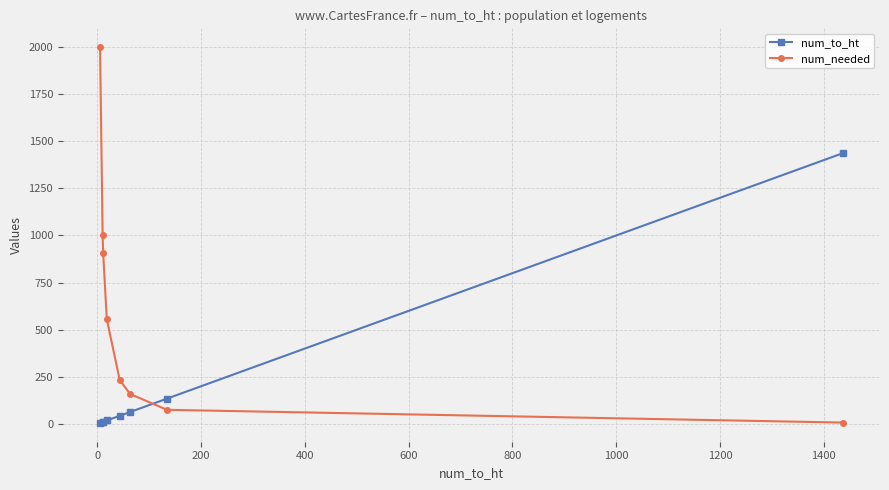

True or false: num_needed has more than 1 interior local peaks.

False